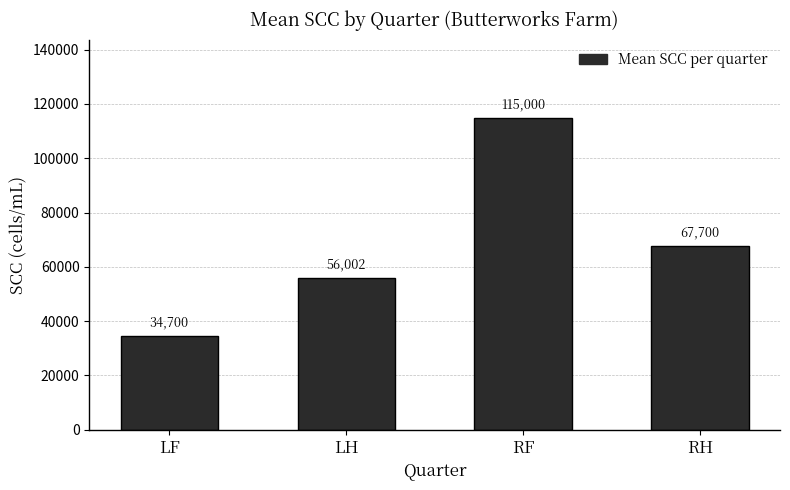

What position from the left is RH?

4